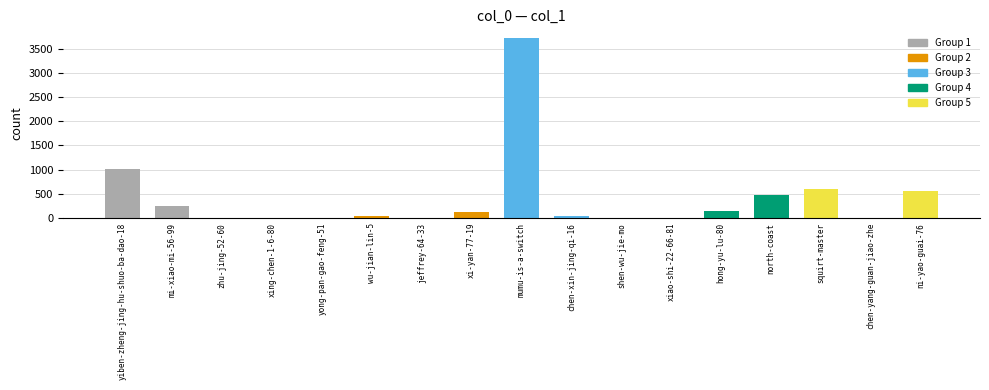

What is the difference between the values at xi-yan-77-19 and squirt-master?

483